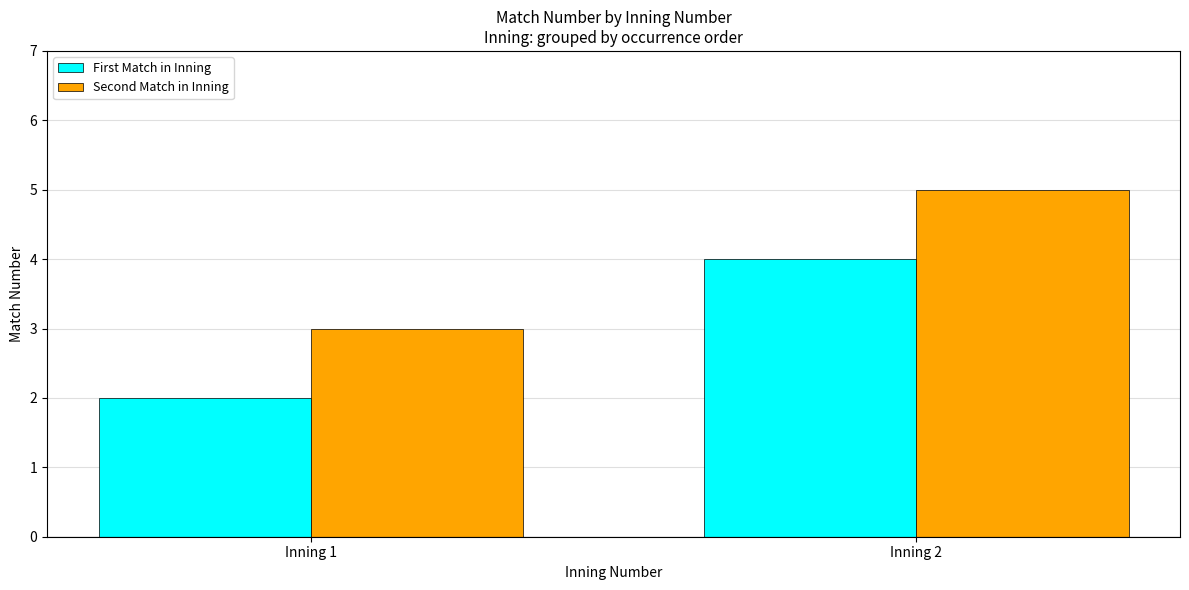

What is the difference between the maximum and minimum values in the Second Match in Inning series?

2